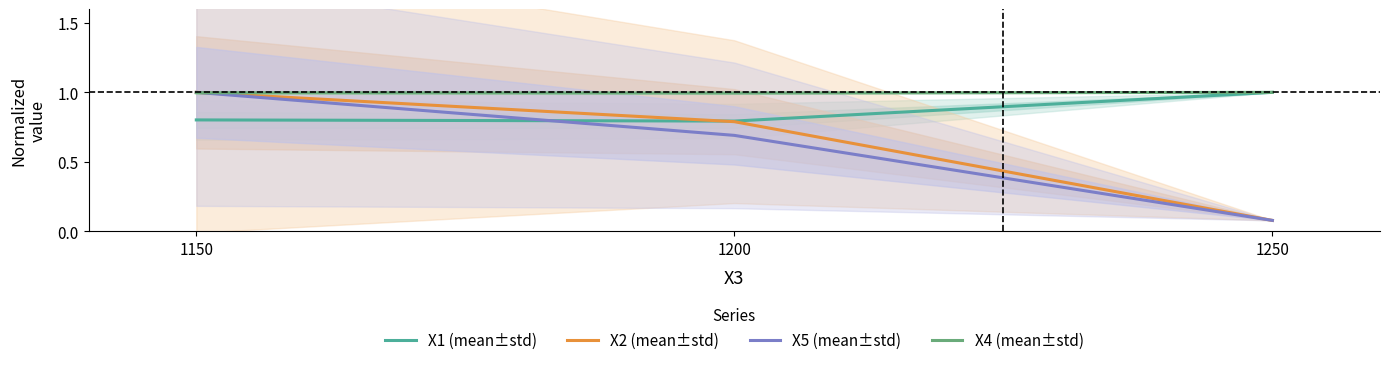

What value does the X2 (mean±std) series have at 1250?

0.1